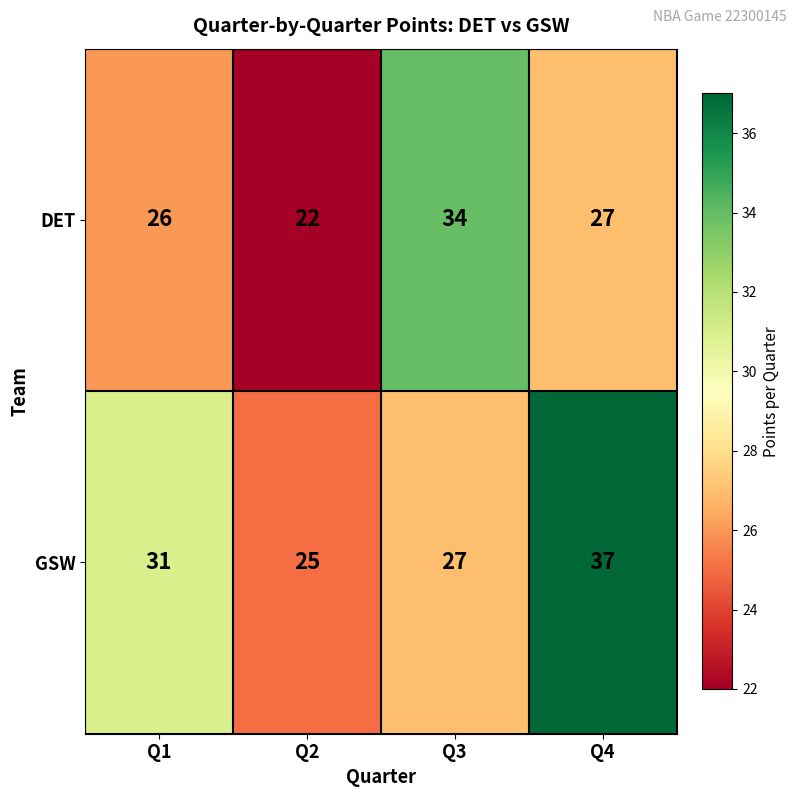

List the series in order of their peak value, lowest first.

DET, GSW